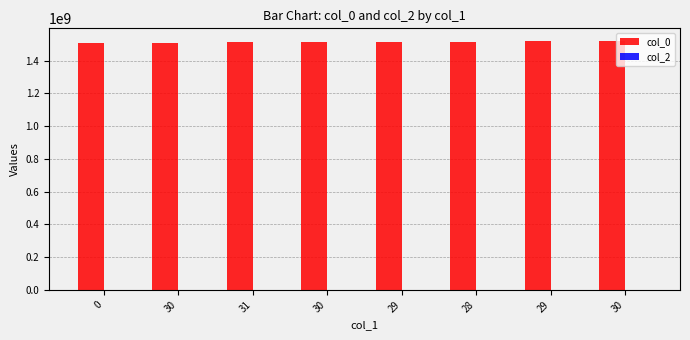

Are the bars horizontal?

No